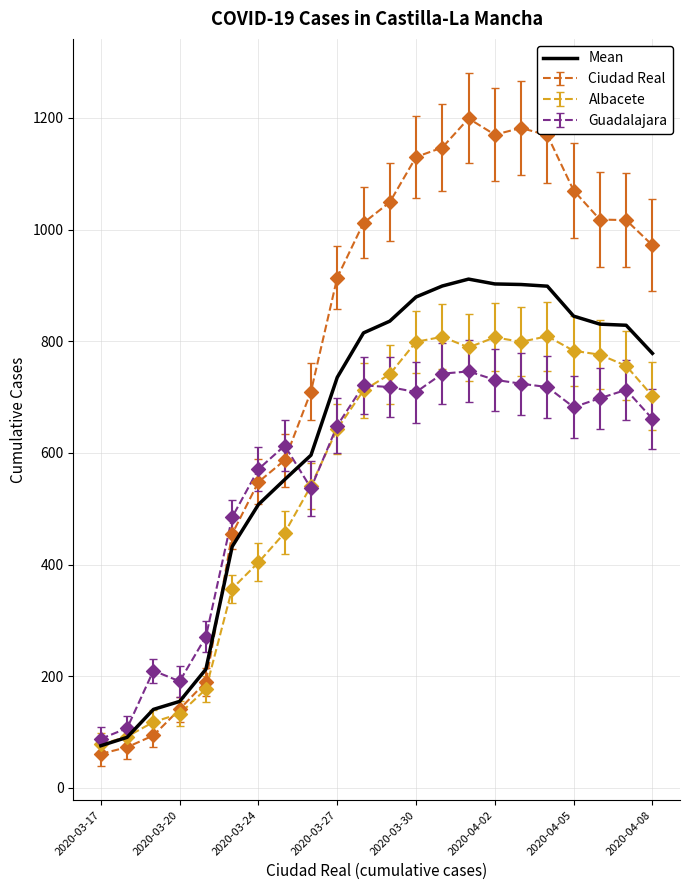

Which series has the largest range (max minus min)?

Ciudad Real